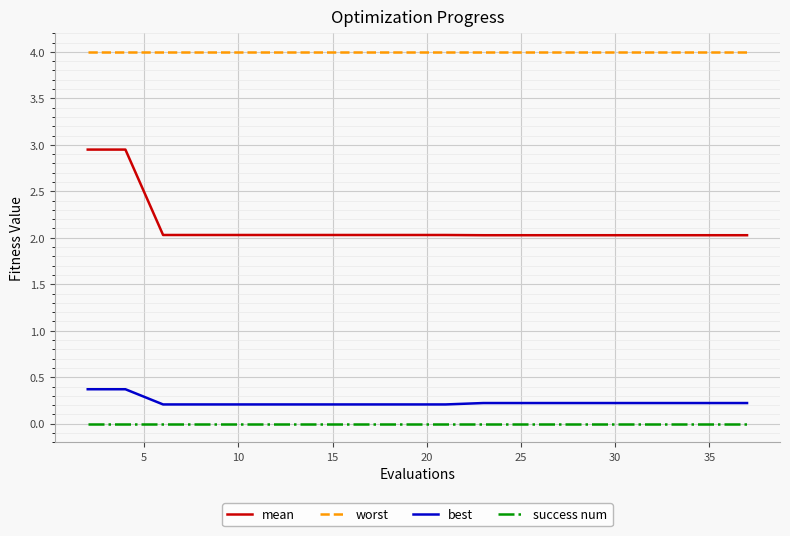

What is the lowest value of the mean series?

2.0